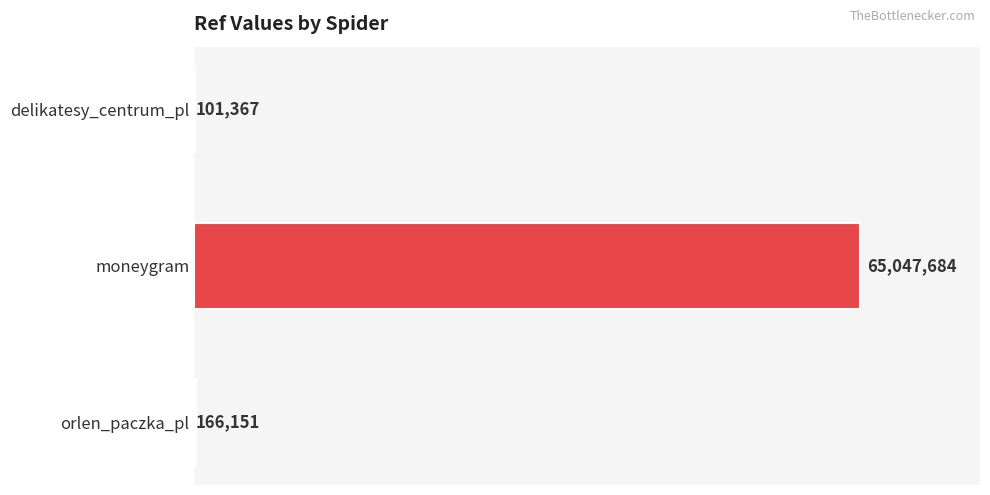

How many values exceed 166151?

1